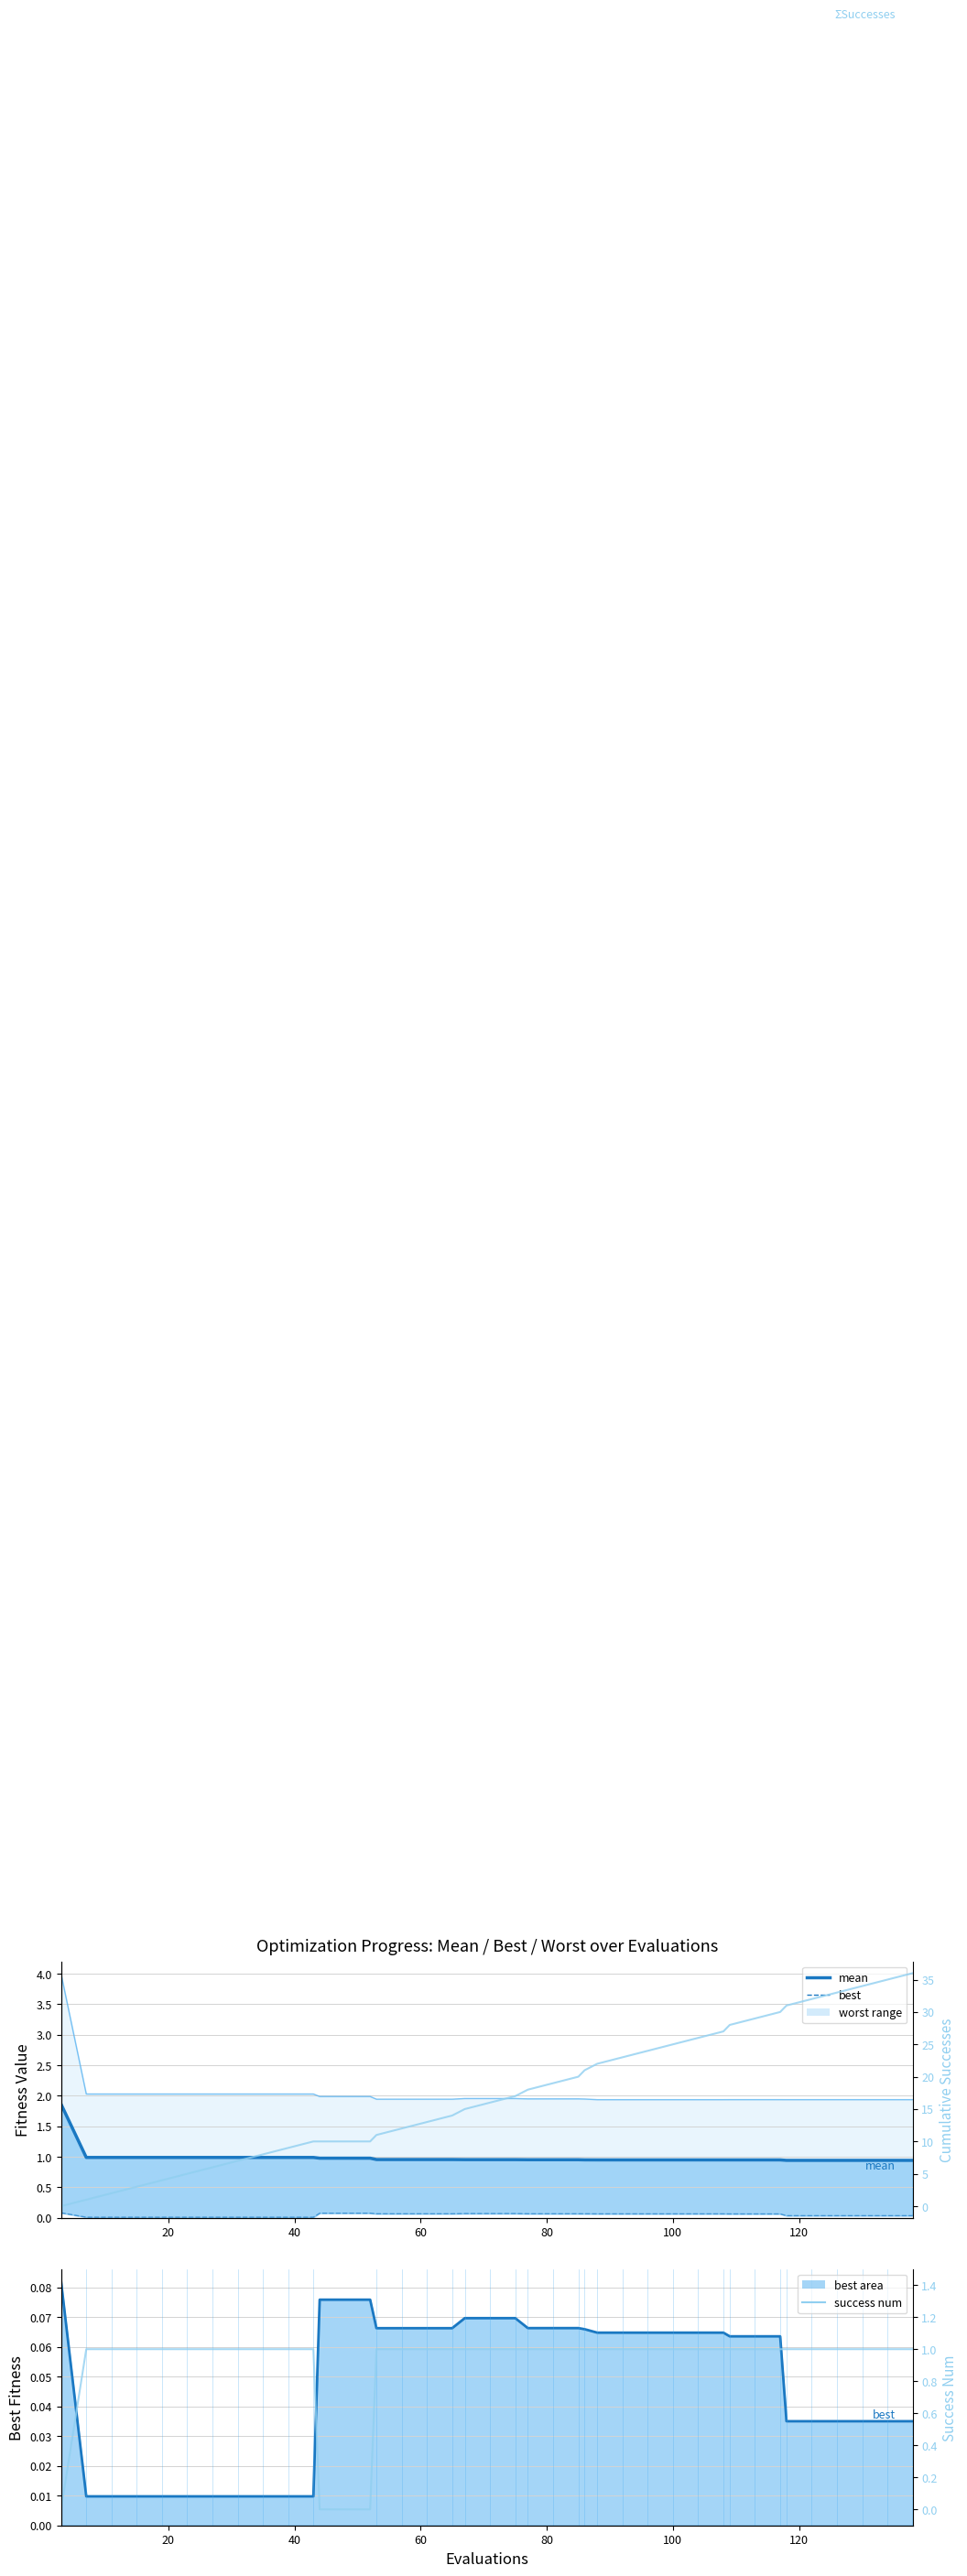

Rank the series at 20 from highest to lowest value.

Cumulative Successes, success num, mean (line), best, best (line)